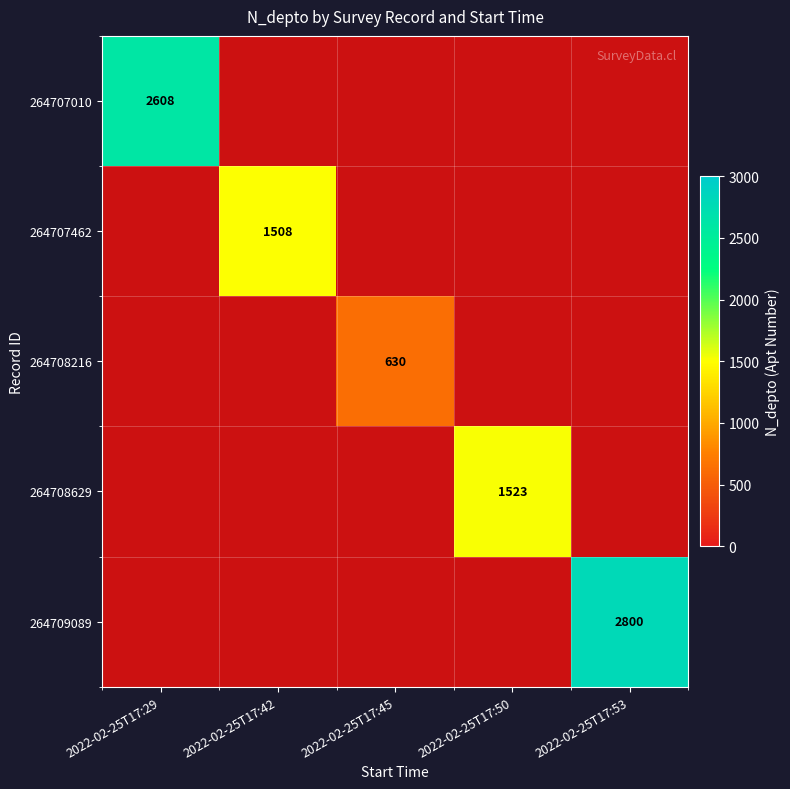

The 264709089 series shows 4604 at 2022-02-25T17:53. True or false?

False